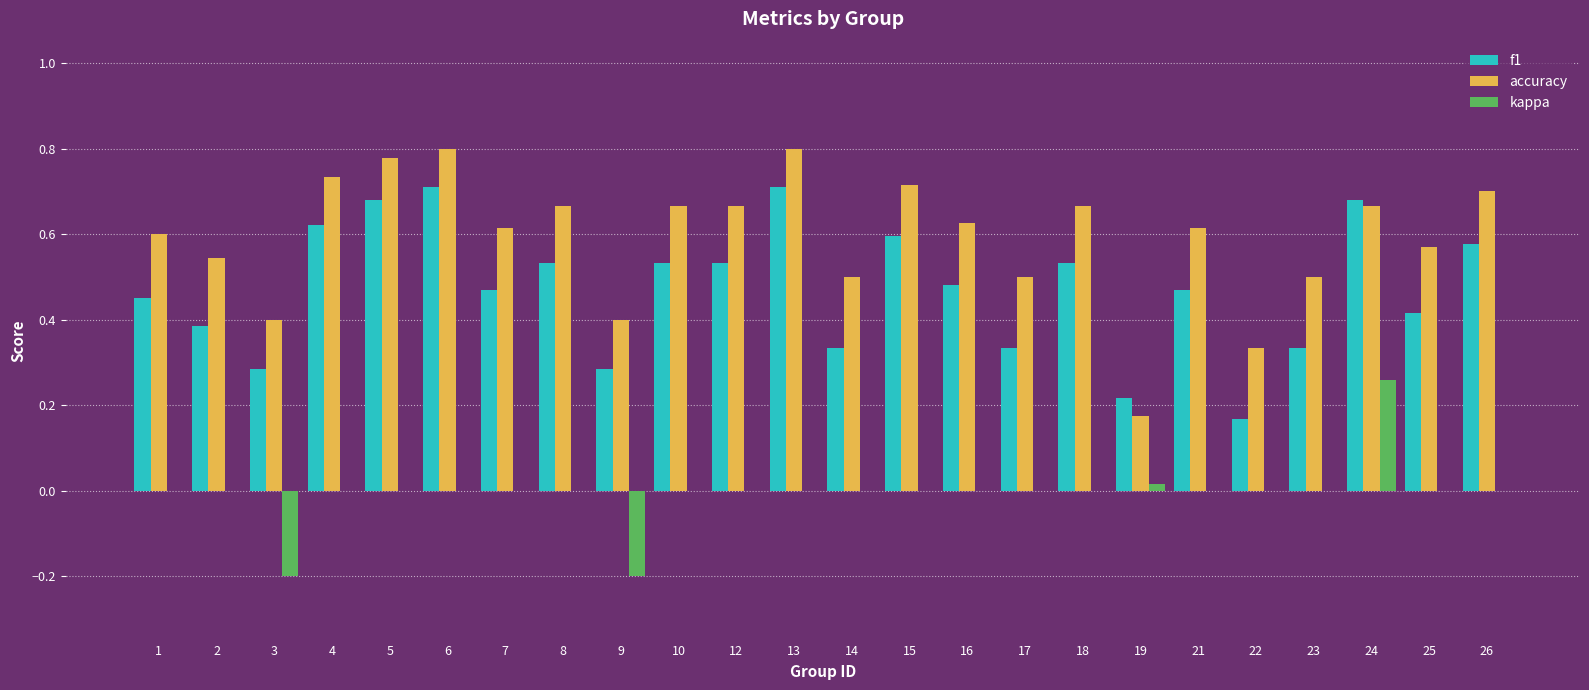

The value of f1 at 7 is 0.5. True or false?

True